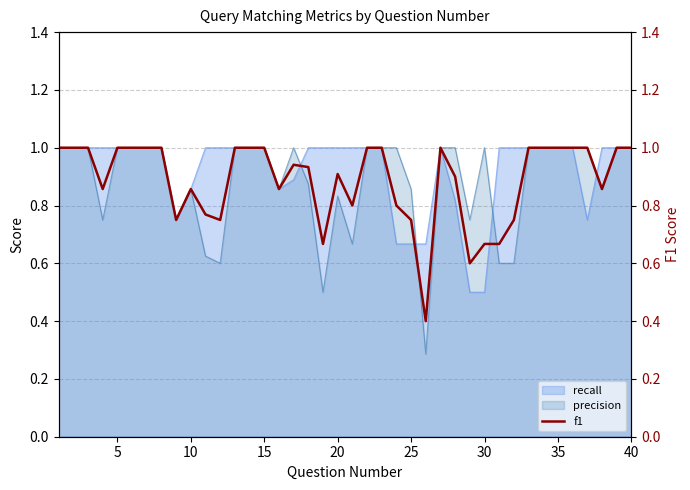

What is the lowest value of the recall series?

0.5